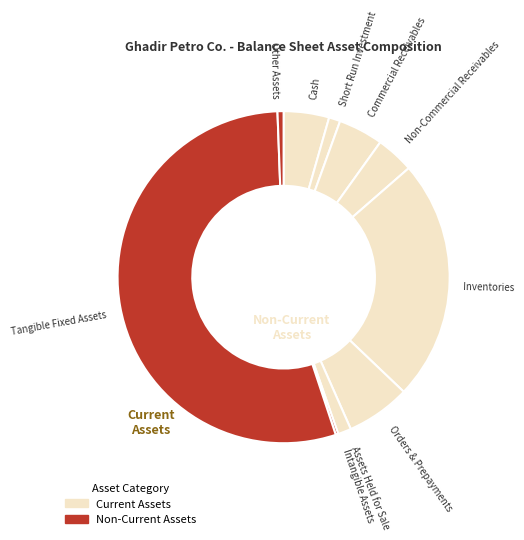

What is the ratio of the value at Orders & Prepayments to the value at Short Run Investment?

5.7